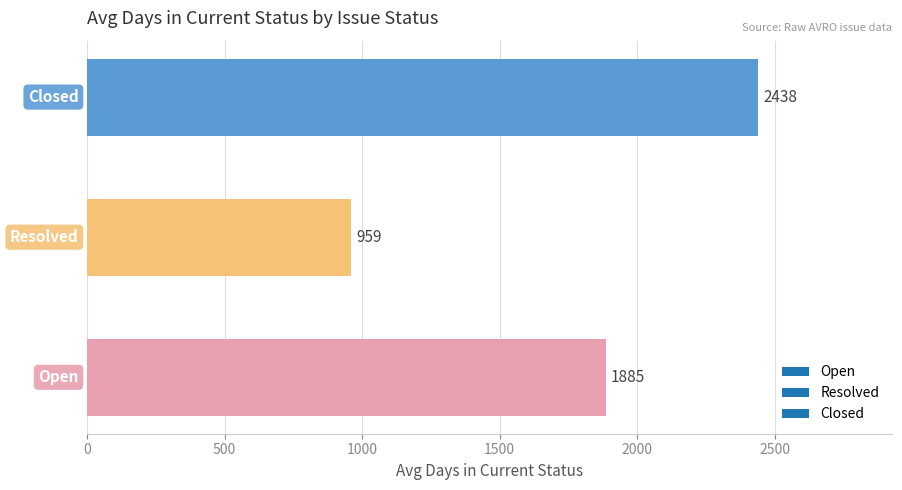

What is the difference between the second highest and second lowest values?

0.0